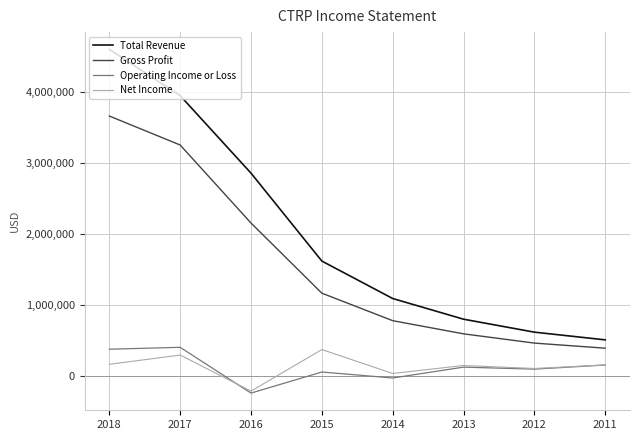

At which category is the sum across all series the highest?

2018